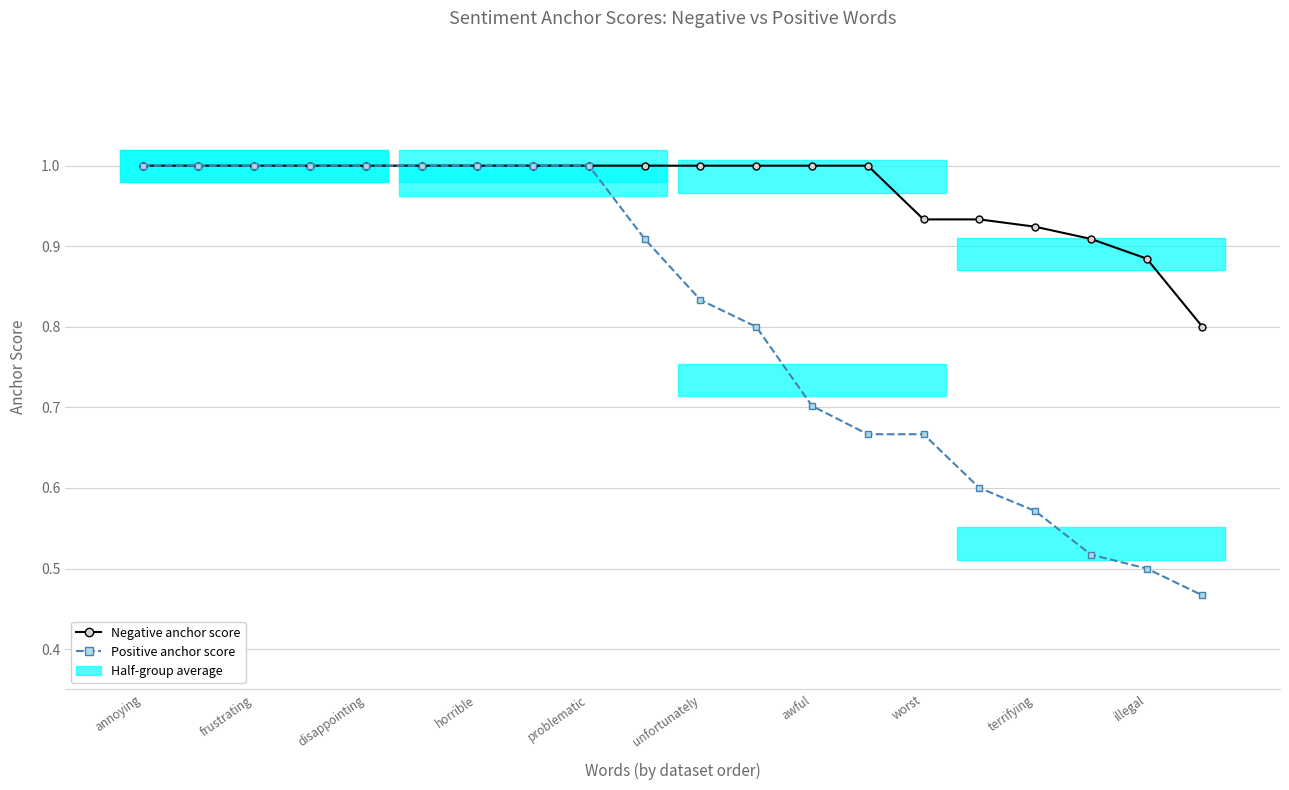

What is the value of the Negative anchor score point at the 6th from the left?

1.0